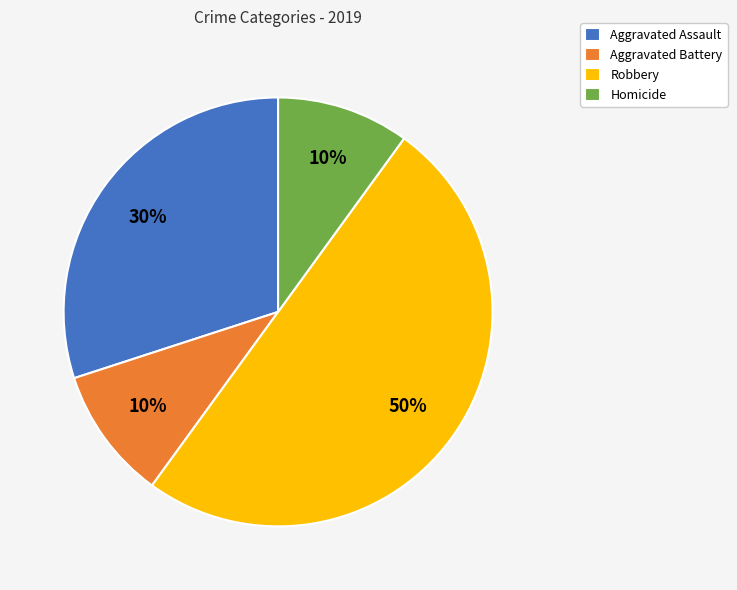

Does Aggravated Assault represent more than half of the total?

No